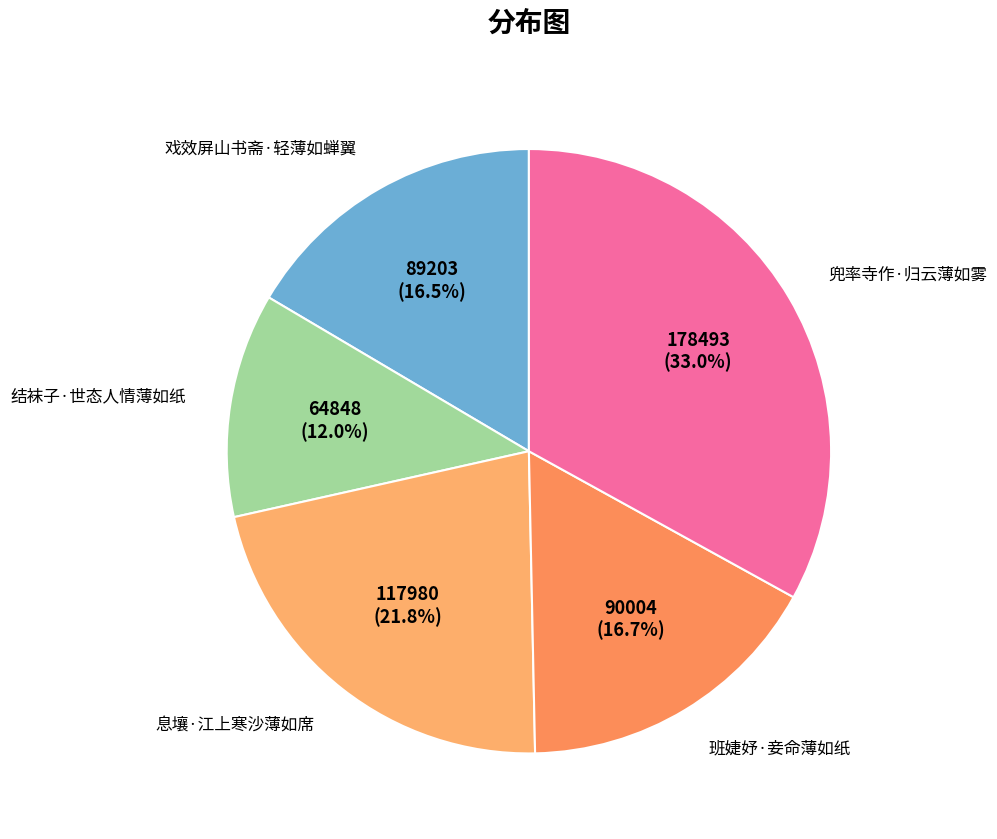

To the nearest percent, what is the difference between the largest and smallest slice percentages?

21%